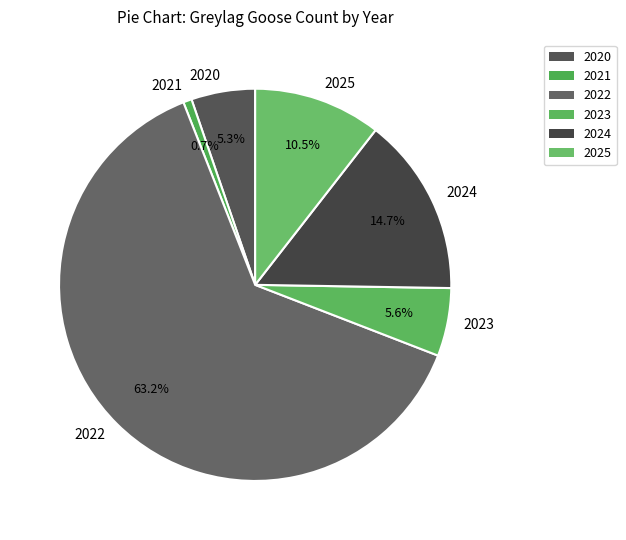

How many slices are in this pie chart?

6